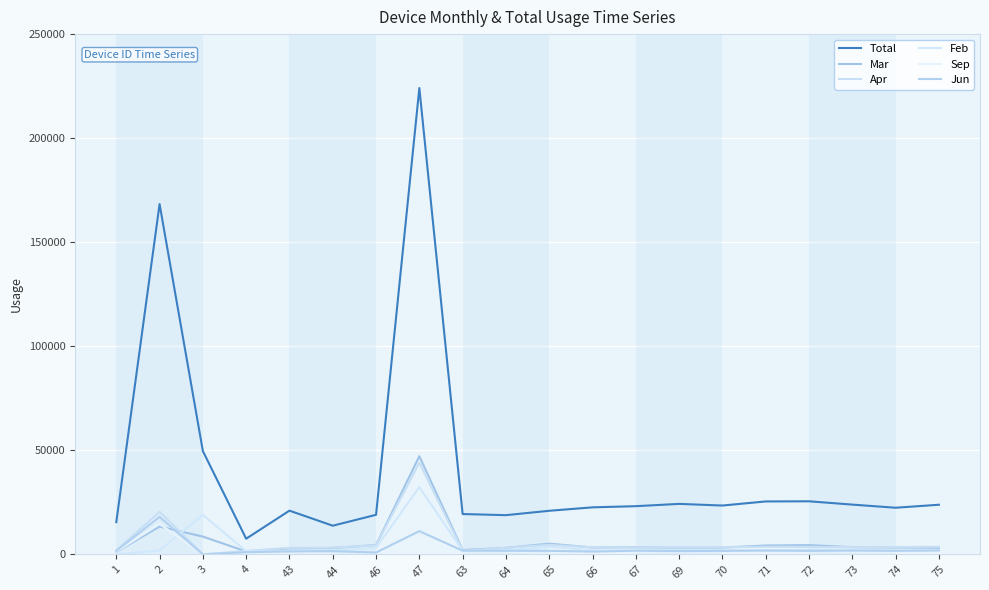

How many lines are shown in the chart?

6